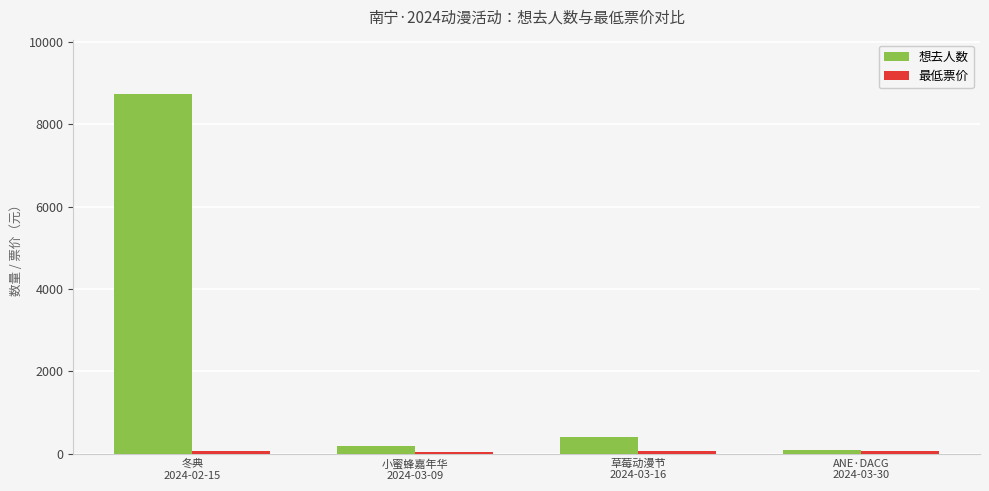

What is the label of the 2nd bar from the right?

草莓动漫节
2024-03-16